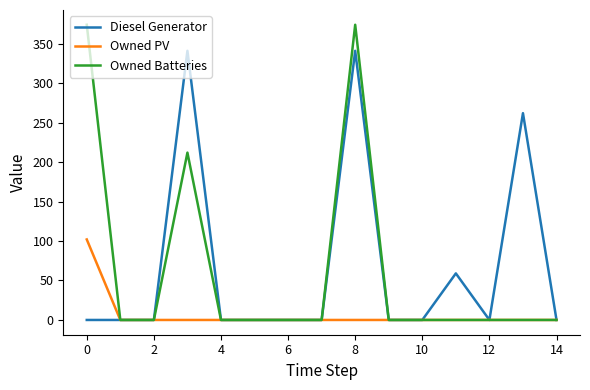

What is the sum of all Owned Batteries values?

960